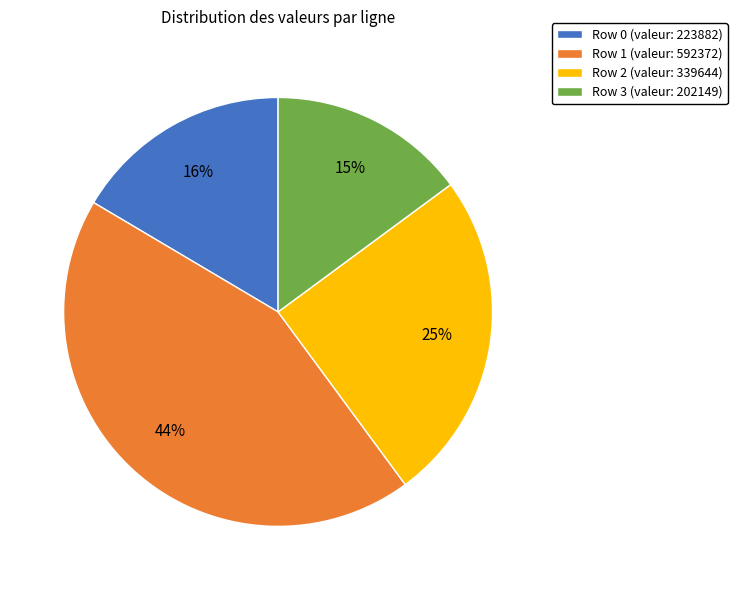

Is there a majority slice in this chart?

No